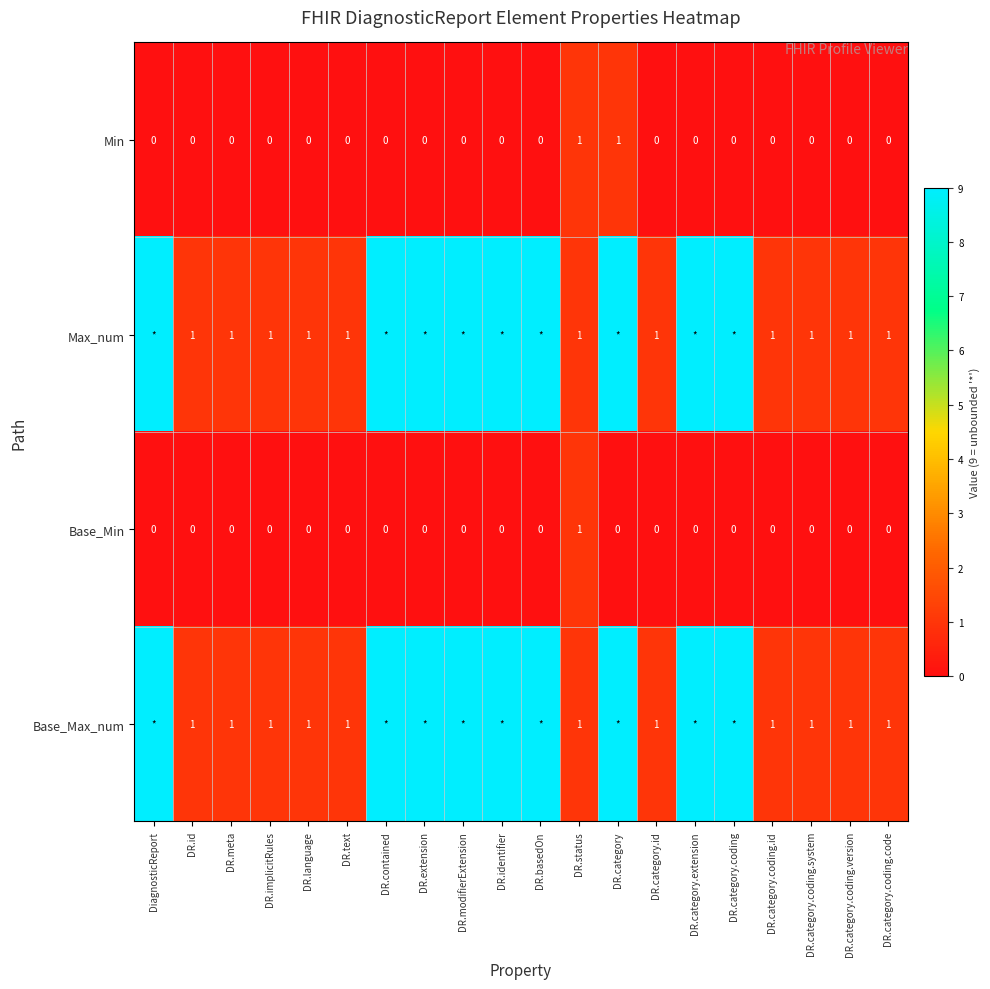

At which category does the chart reach its minimum across all series?

DiagnosticReport